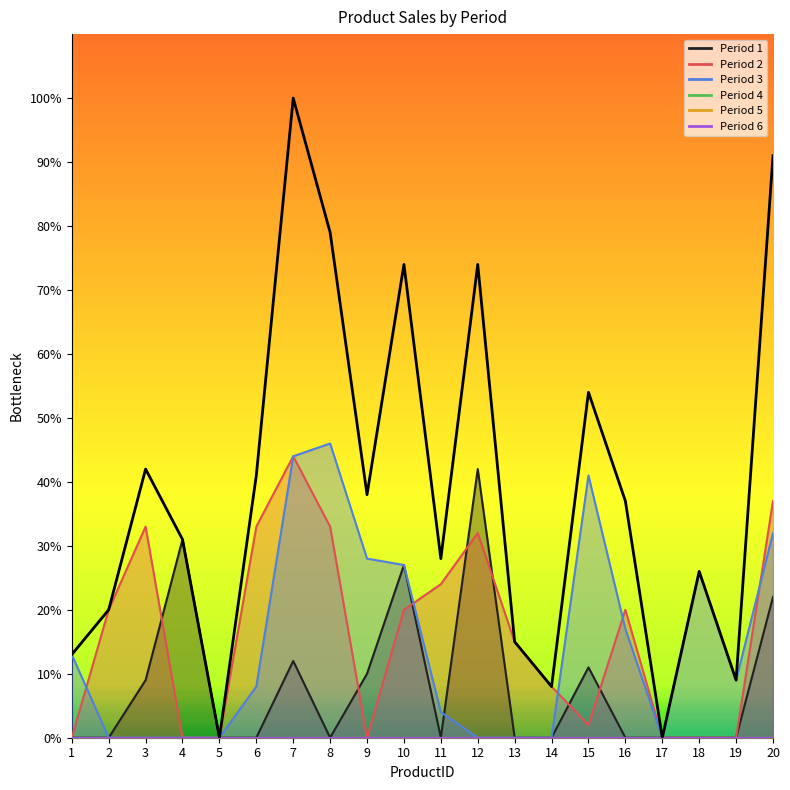

What is the difference between the highest and lowest values at 14?

8